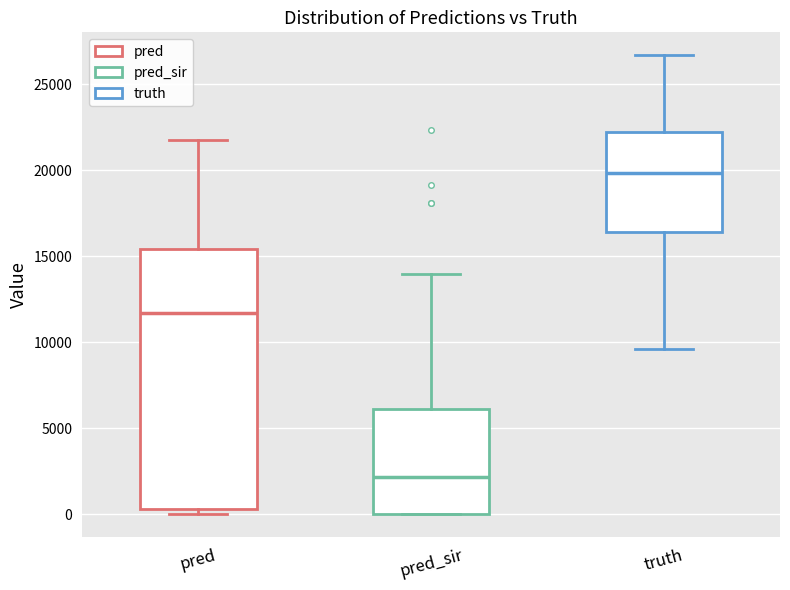

Where does the lower whisker of the box for truth end on the y-axis? The values are not printed on the chart, so give them approximately, as read against the axis.

9500